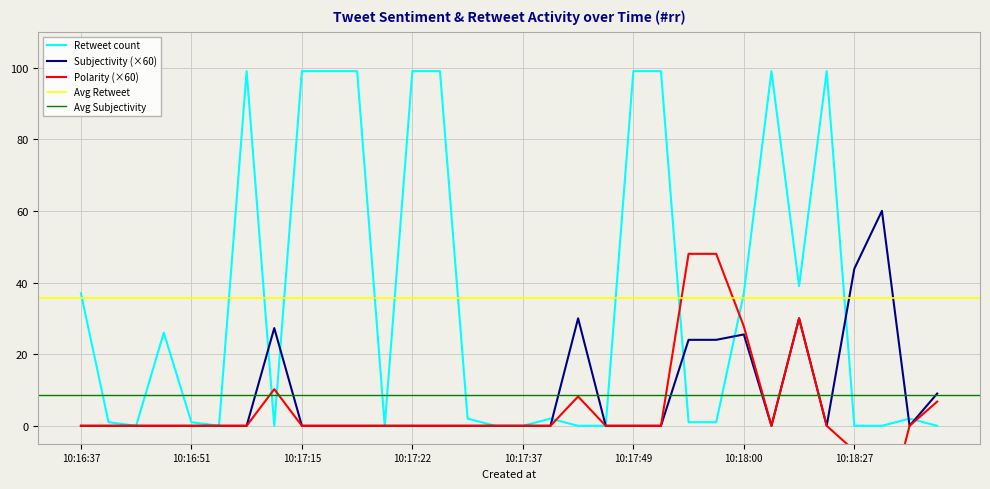

How many interior local valleys does the Subjectivity series have?

3